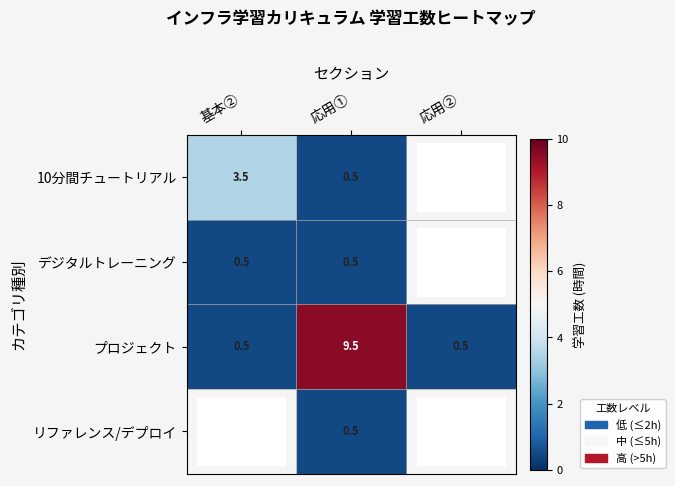

What is the sum of the プロジェクト values at 応用② and 応用①?

10.0